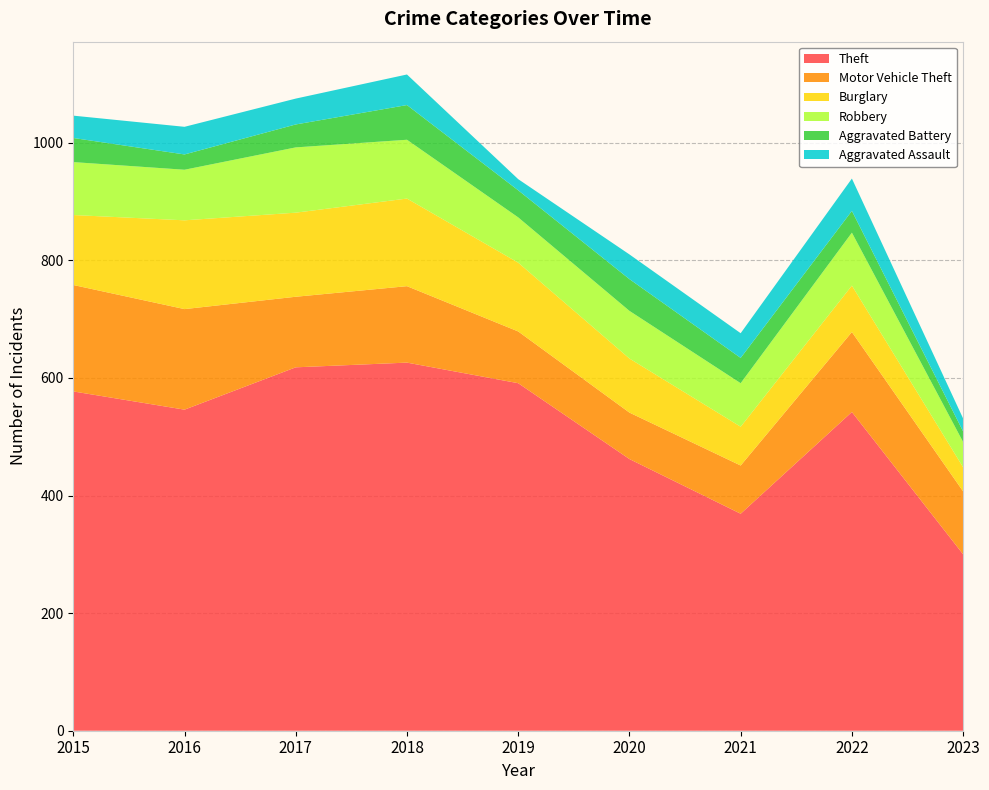

Reading left to right, what are all the values shown in this chart?

Theft: 577	546	618	626	591	462	369	542	300
Motor Vehicle Theft: 181	171	120	130	88	79	82	136	107
Burglary: 119	151	143	149	117	92	66	79	41
Robbery: 90	86	111	100	77	81	74	90	43
Aggravated Battery: 41	26	39	59	46	54	43	37	18
Aggravated Assault: 38	47	44	52	19	42	42	55	22